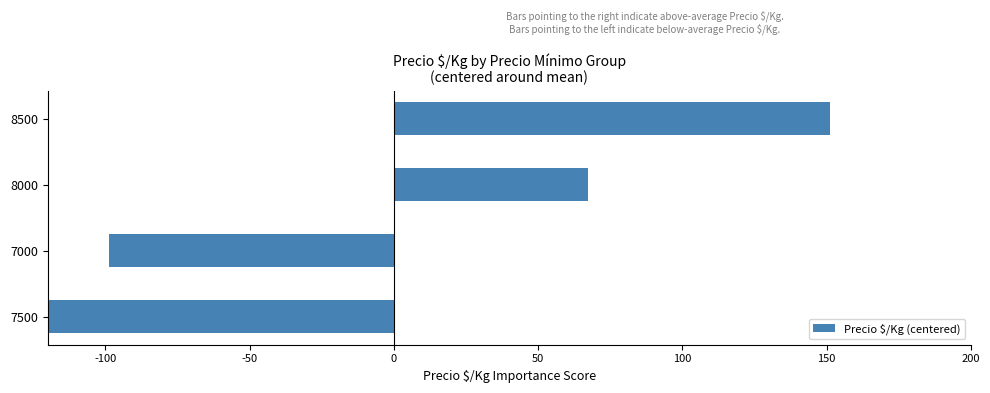

List the labels in order of value, smallest first.

7500, 7000, 8000, 8500